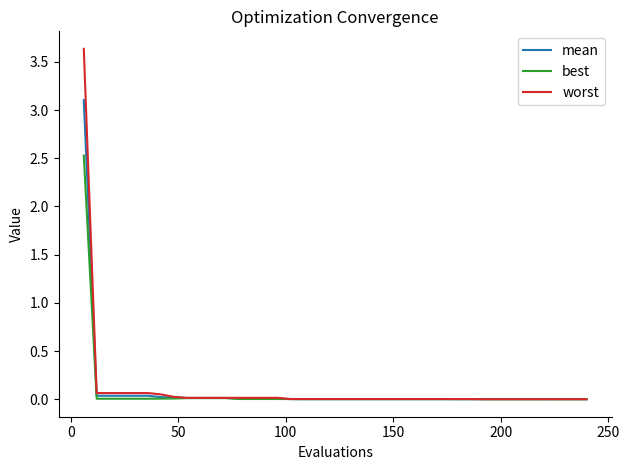

Rank the series by their maximum value, from lowest to highest.

best, mean, worst